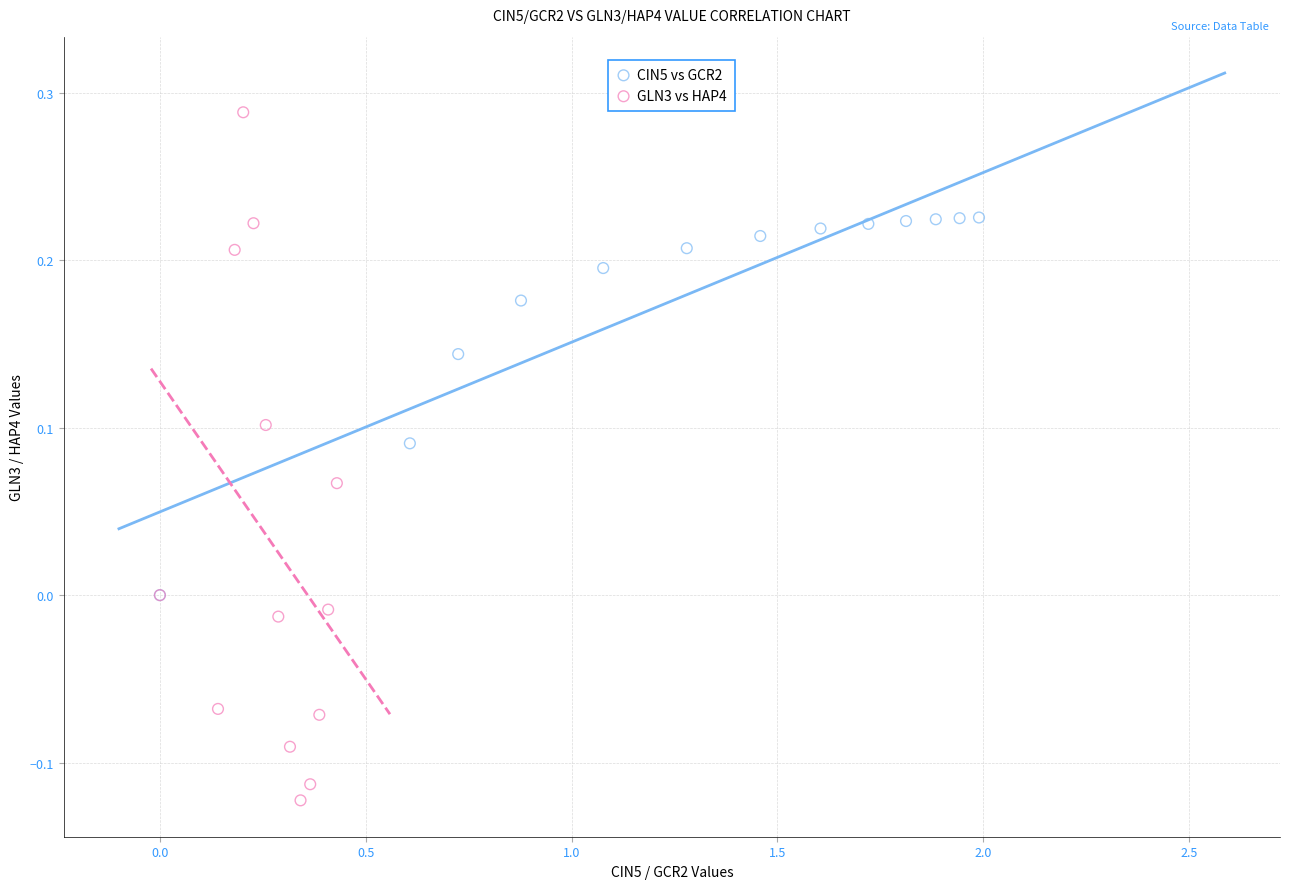

Which series has the widest spread of Y values?

GLN3 vs HAP4